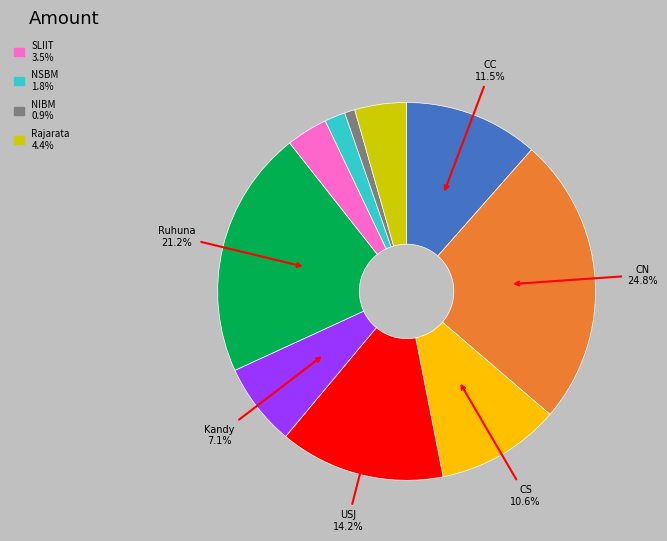

Is there a majority slice in this chart?

No